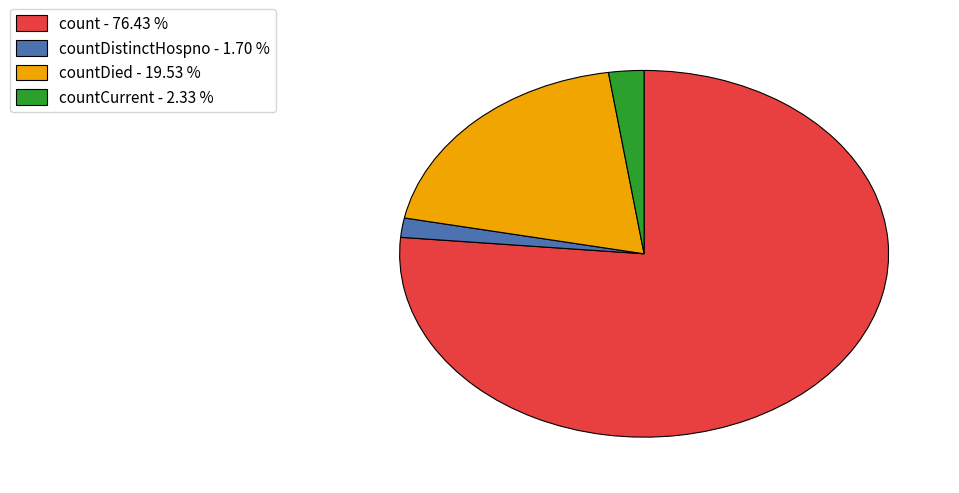

Is there a majority slice in this chart?

Yes